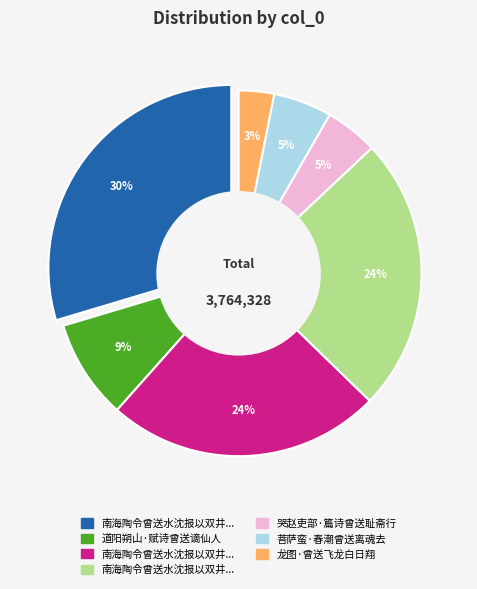

What percentage is the 南海陶令曾送水沈报以双井茶二首 其二 slice, to the nearest percent?

24%